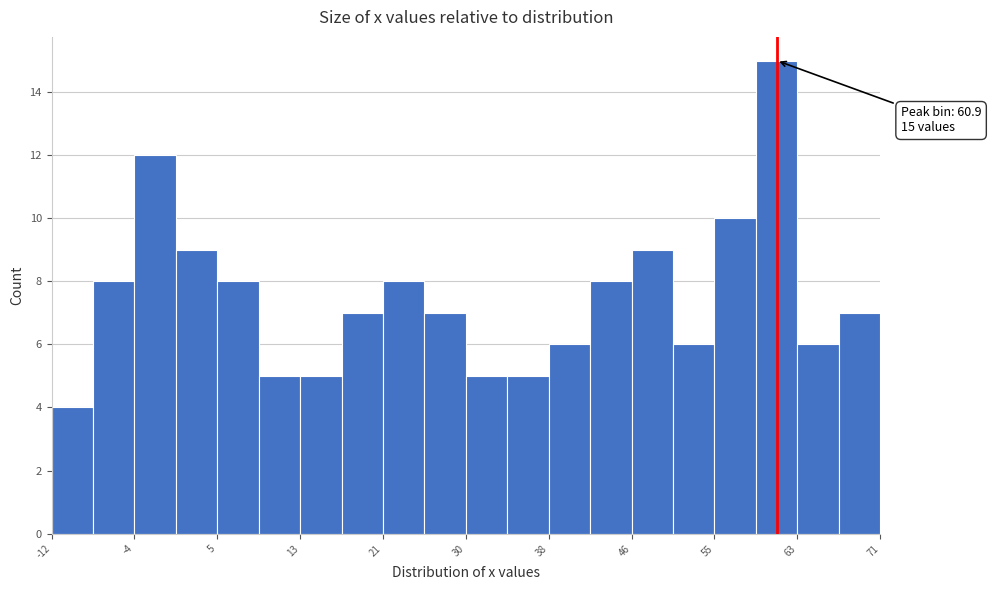

Which range on the x-axis has the tallest bar?

59 to 63